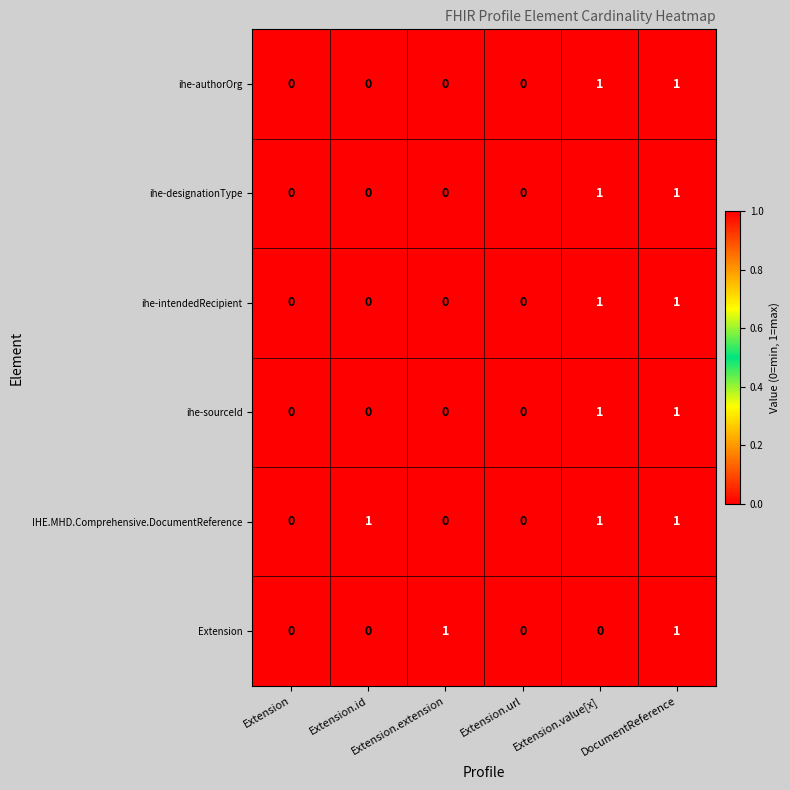

How many categories are shown in the chart?

6